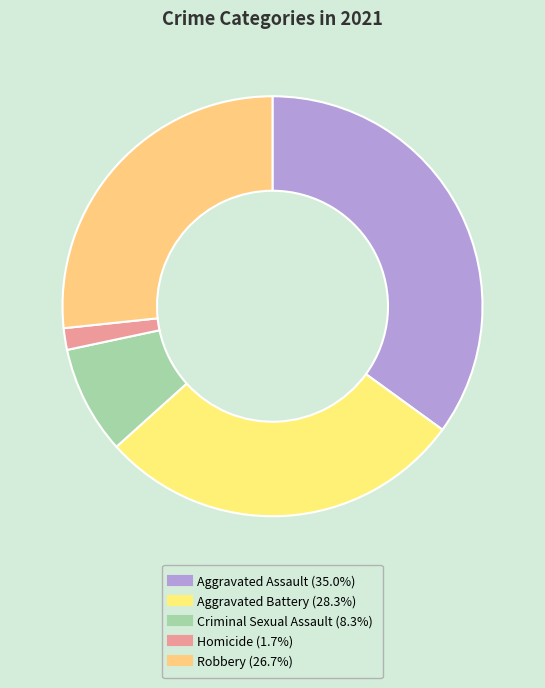

Does Aggravated Battery account for over 50% of the chart?

No